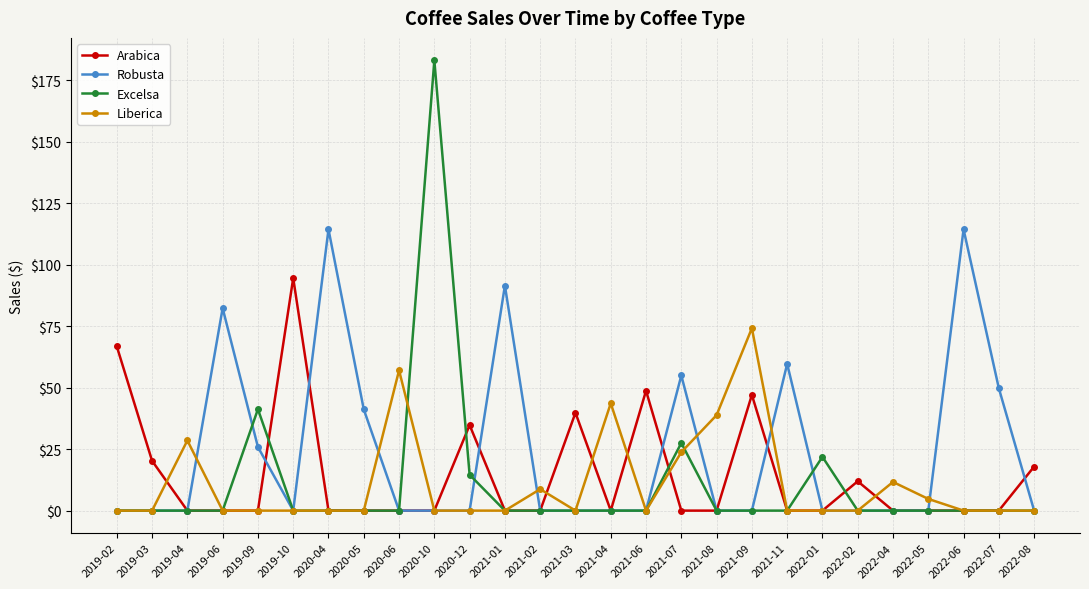

What position from the right is 2019-09?

23